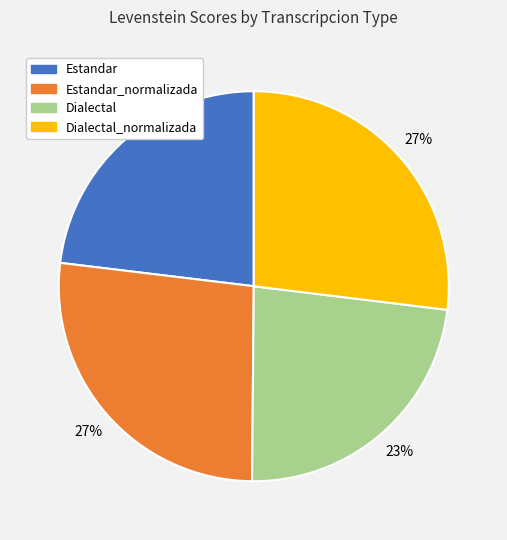

Does any single category account for the majority?

No